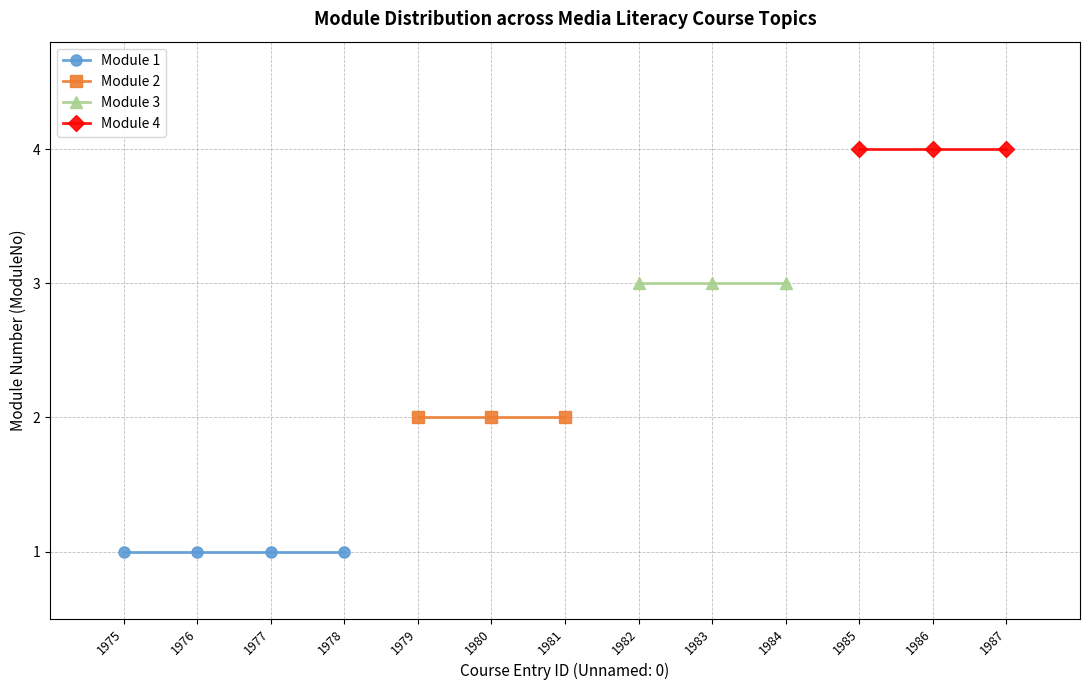

List the labels in order of value, smallest first.

1975, 1976, 1977, 1978, 1979, 1980, 1981, 1982, 1983, 1984, 1985, 1986, 1987